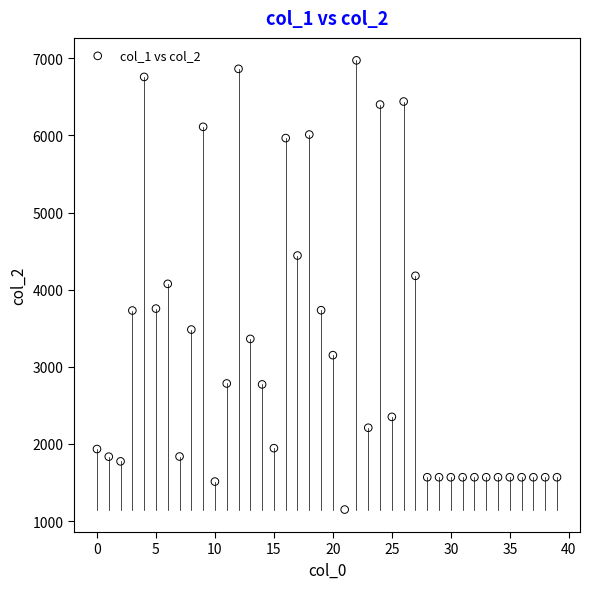

What is the range of Y values (max minus min)?

5825